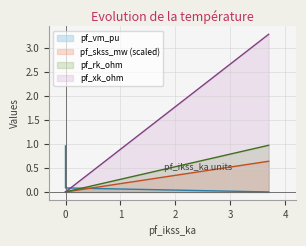

How many values in pf_vm_pu are above zero?

4